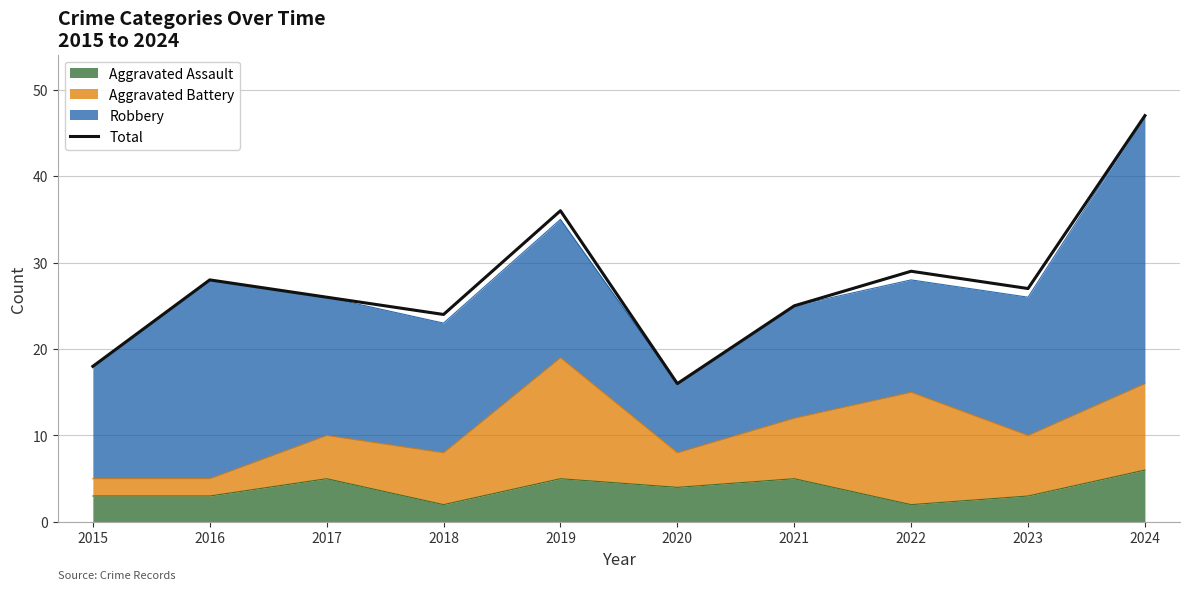

Reading right to left, what are all the values shown in this chart?

2024=47	2023=27	2022=29	2021=25	2020=16	2019=36	2018=24	2017=26	2016=28	2015=18